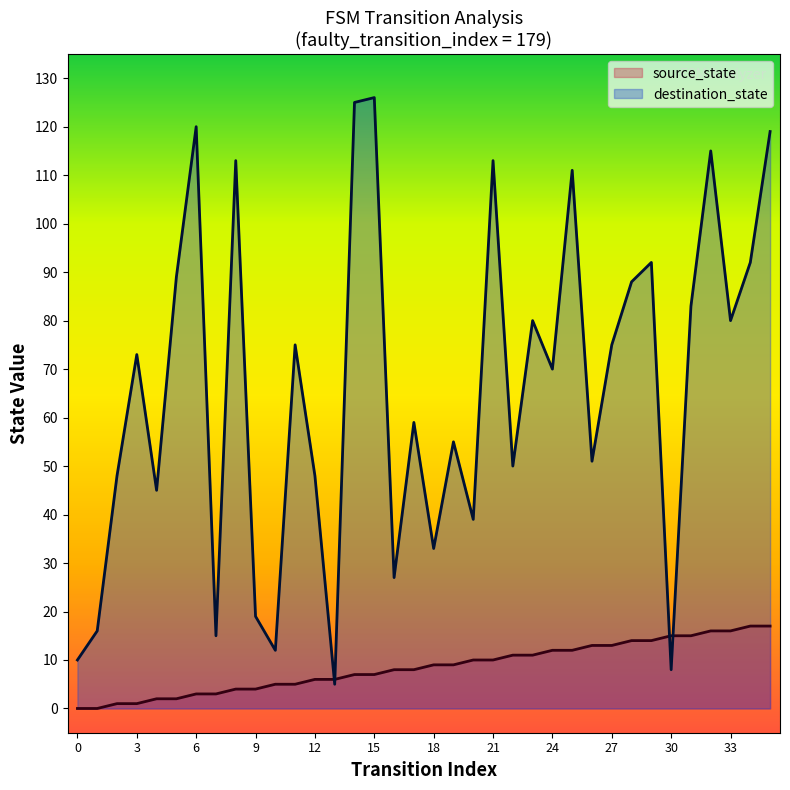

True or false: source_state has a value of 5 at 18.

False